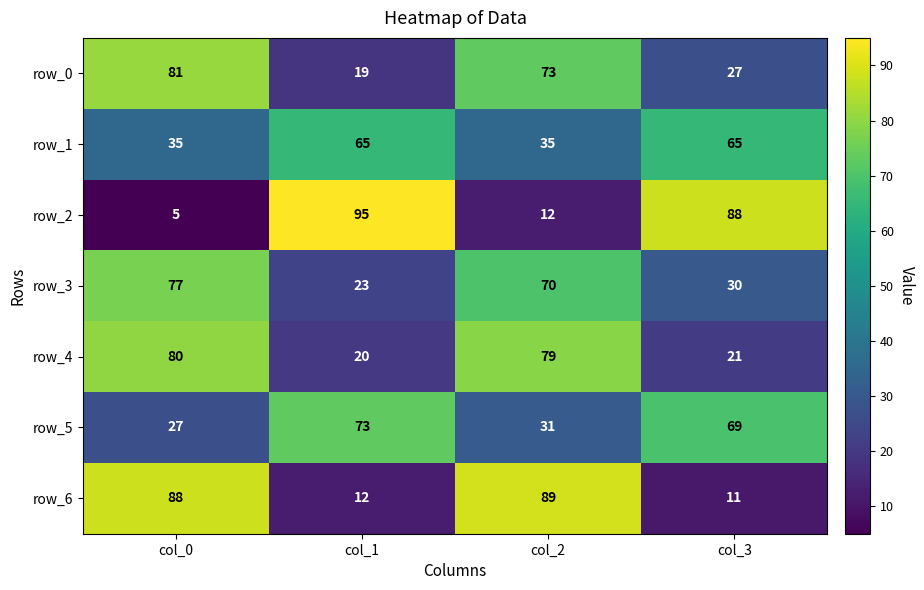

Reading left to right, what are all the values shown in this chart?

row_0: col_0=81	col_1=19	col_2=73	col_3=27
row_1: col_0=35	col_1=65	col_2=35	col_3=65
row_2: col_0=5	col_1=95	col_2=12	col_3=88
row_3: col_0=77	col_1=23	col_2=70	col_3=30
row_4: col_0=80	col_1=20	col_2=79	col_3=21
row_5: col_0=27	col_1=73	col_2=31	col_3=69
row_6: col_0=88	col_1=12	col_2=89	col_3=11